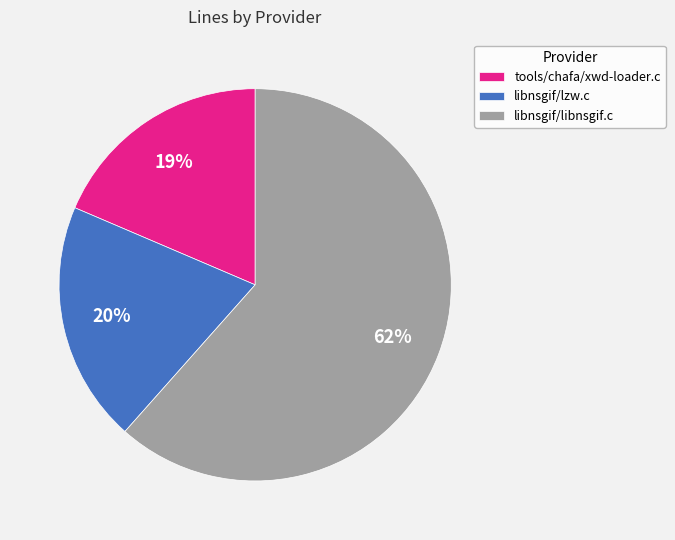

Count the number of slices in the pie.

3